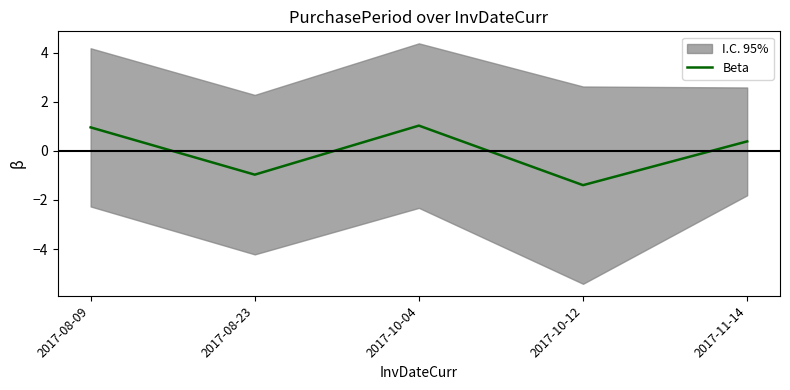

Reading left to right, transcribe all the data shown in this chart.

1.0	-1.0	1.0	-1.4	0.4